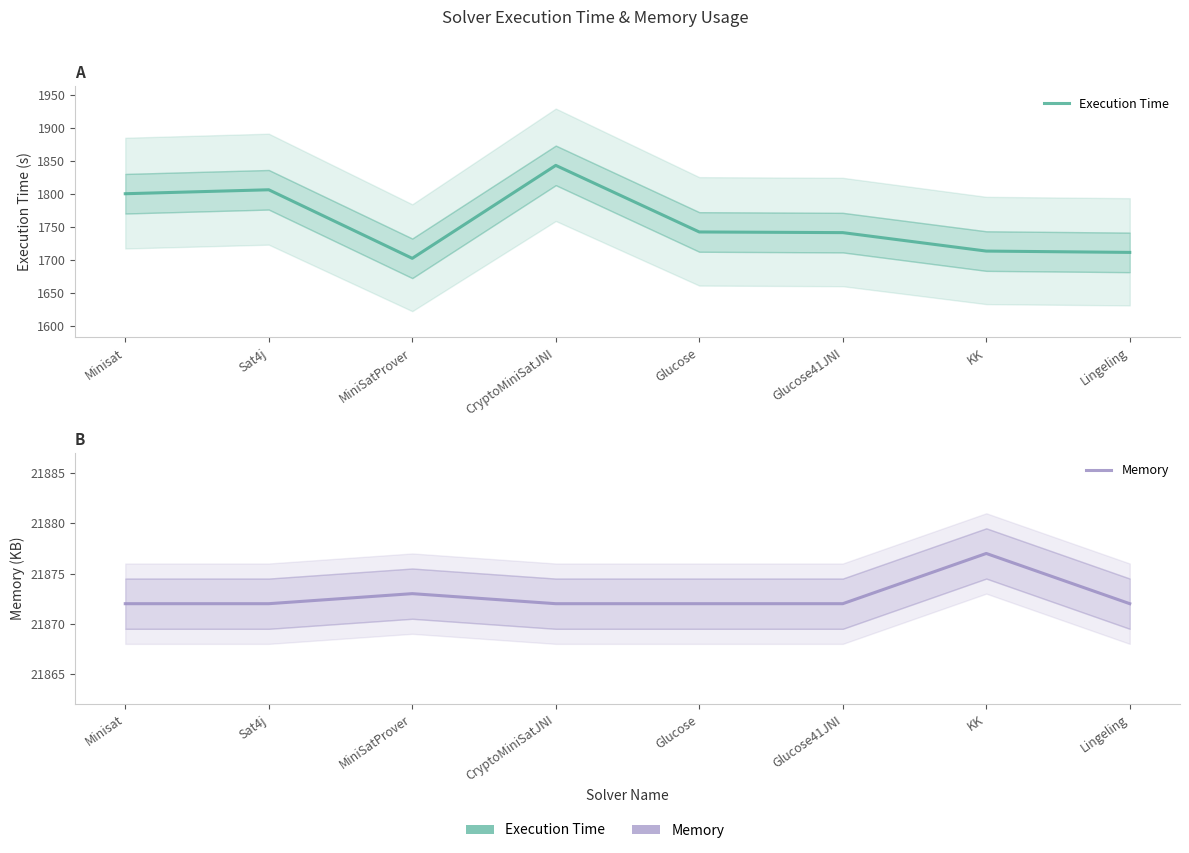

List the series in order of their peak value, lowest first.

Execution Time, Memory